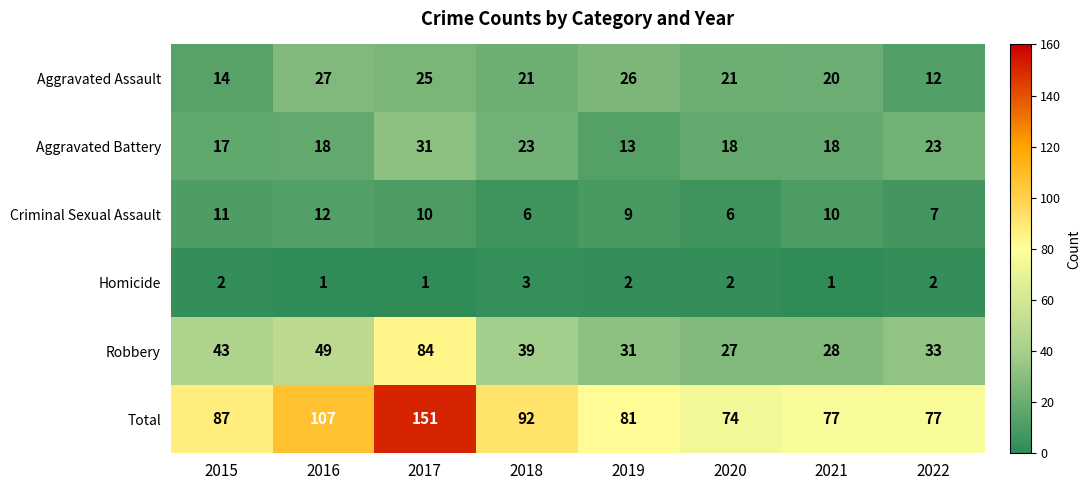

What is the difference between the Aggravated Assault values at 2018 and 2015?

7